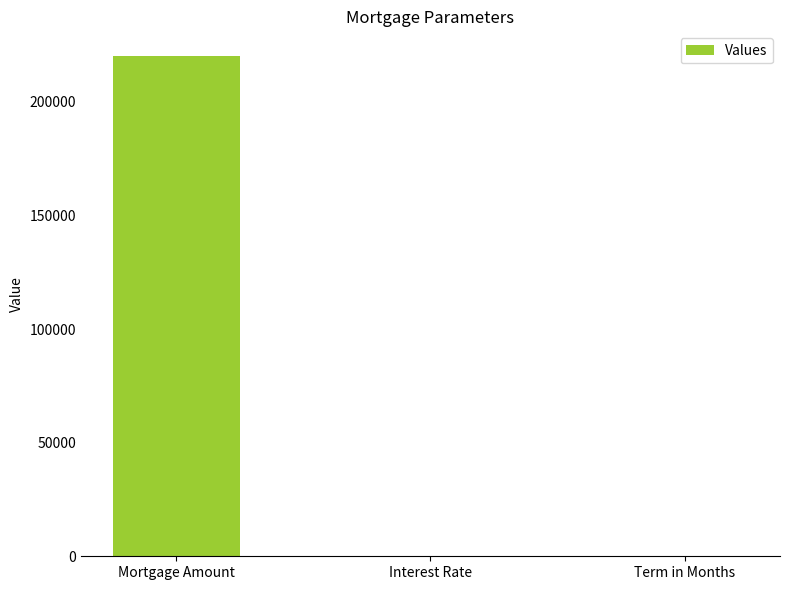

What is the approximate value at Term in Months?

300.0